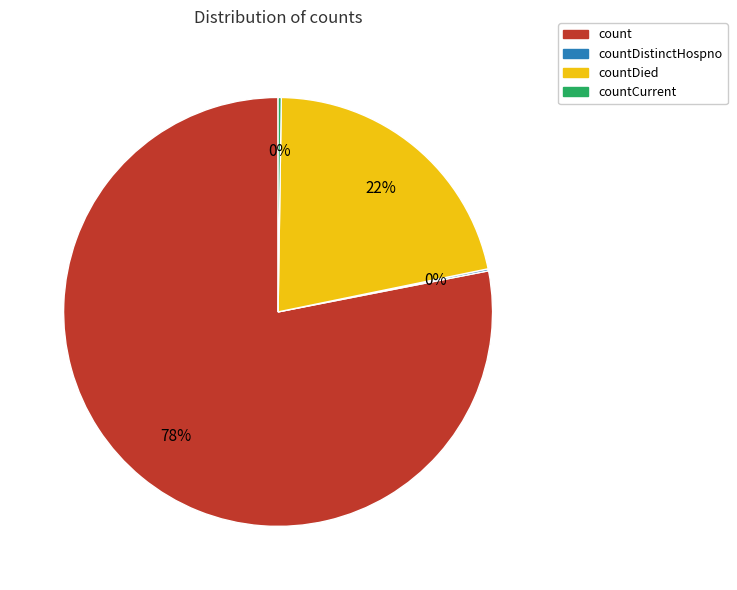

Which category has the biggest portion of the pie?

count